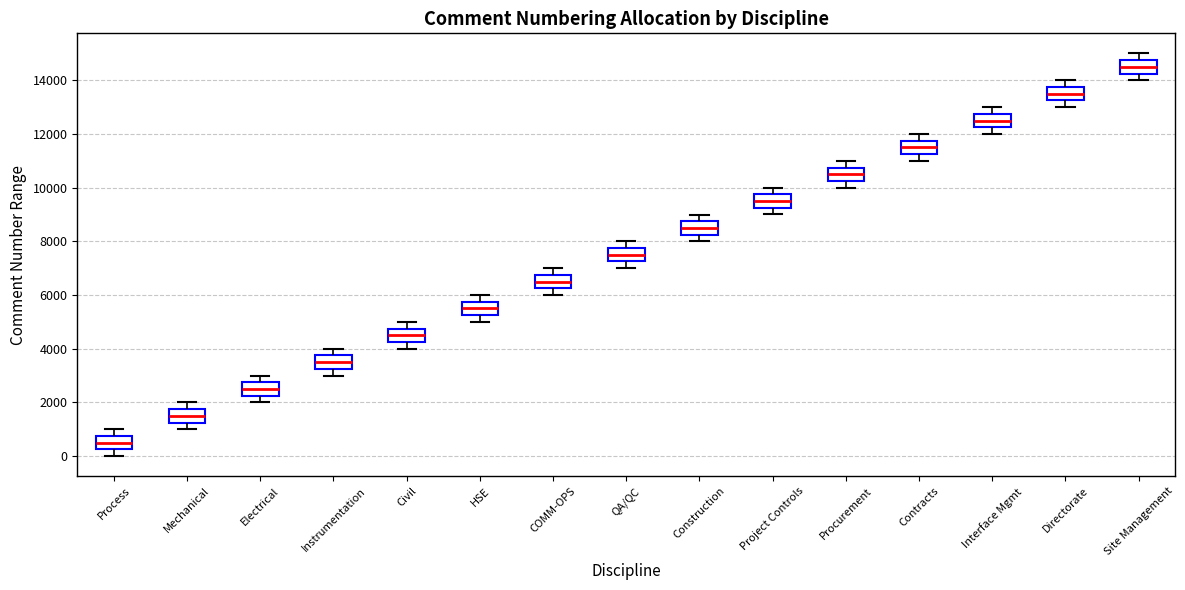

Reading left to right, read every box against the y-axis: the position of its median line, the range the box covers, and the ends of its whiskers. The values are not printed on the chart, so give them approximately, as read against the axis.

Process: median 600, box 200 to 800, whiskers 0 to 1000
Mechanical: median 1600, box 1200 to 1800, whiskers 1000 to 2000
Electrical: median 2600, box 2200 to 2800, whiskers 2000 to 3000
Instrumentation: median 3600, box 3200 to 3800, whiskers 3000 to 4000
Civil: median 4600, box 4200 to 4800, whiskers 4000 to 5000
HSE: median 5600, box 5200 to 5800, whiskers 5000 to 6000
COMM-OPS: median 6600, box 6200 to 6800, whiskers 6000 to 7000
QA/QC: median 7600, box 7200 to 7800, whiskers 7000 to 8000
Construction: median 8600, box 8200 to 8800, whiskers 8000 to 9000
Project Controls: median 9600, box 9200 to 9800, whiskers 9000 to 10000
Procurement: median 10600, box 10200 to 10800, whiskers 10000 to 11000
Contracts: median 11600, box 11200 to 11800, whiskers 11000 to 12000
Interface Mgmt: median 12600, box 12200 to 12800, whiskers 12000 to 13000
Directorate: median 13600, box 13200 to 13800, whiskers 13000 to 14000
Site Management: median 14600, box 14200 to 14800, whiskers 14000 to 15000